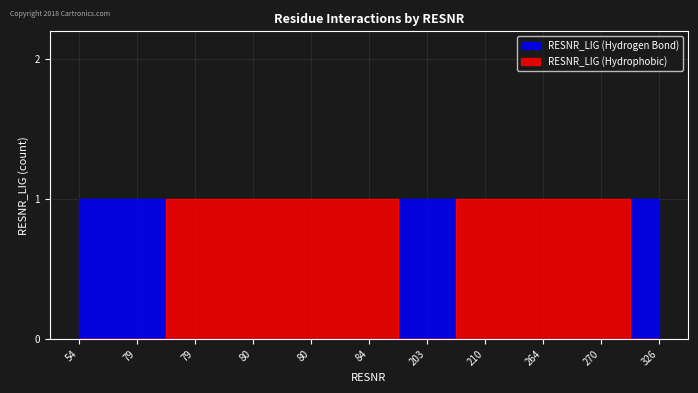

Reading left to right, list all the values displayed in this chart.

RESNR_LIG (Hydrogen Bond): 54=1	79=1	79=0	80=0	80=0	84=0	203=1	210=0	264=0	270=0	326=1
RESNR_LIG (Hydrophobic): 54=0	79=0	79=1	80=1	80=1	84=1	203=0	210=1	264=1	270=1	326=0